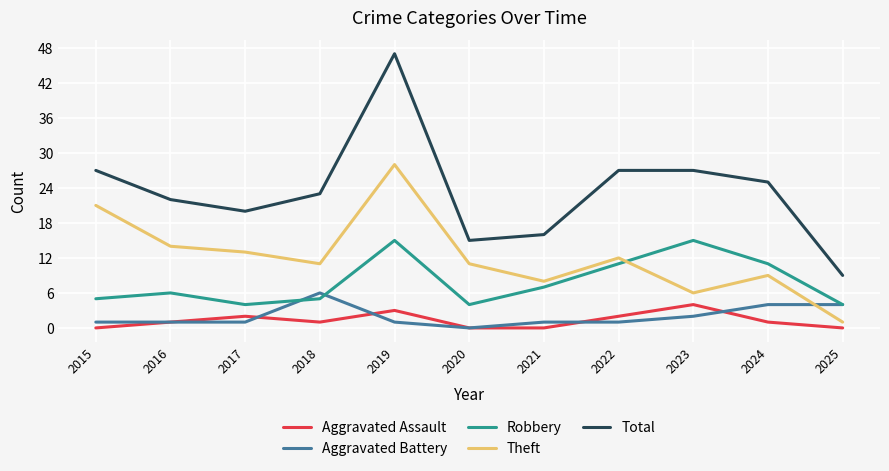

True or false: Total and Aggravated Assault intersect in this chart.

False